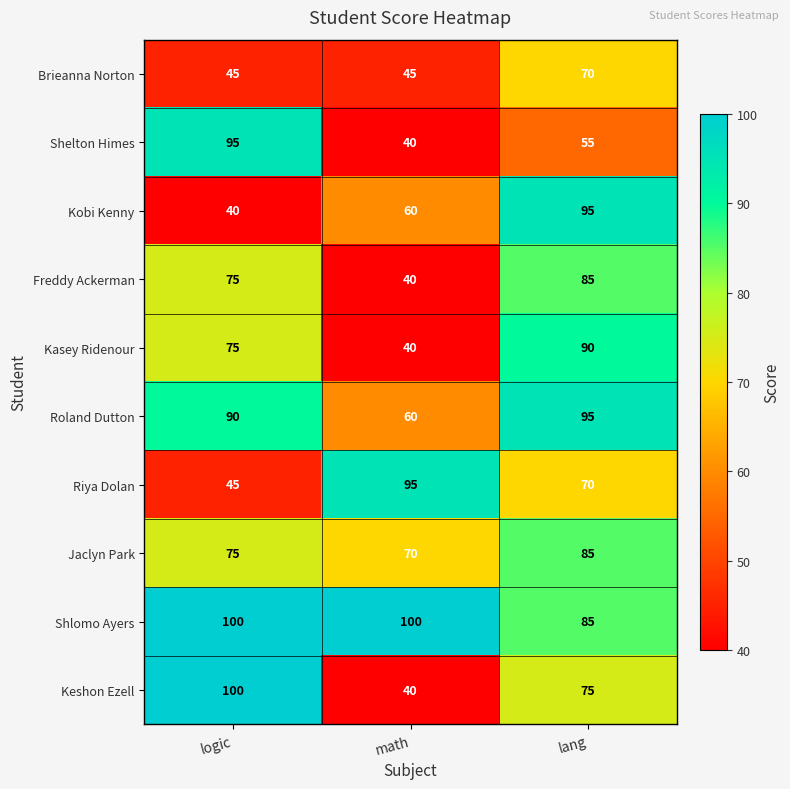

What value does the Brieanna Norton series have at math?

45